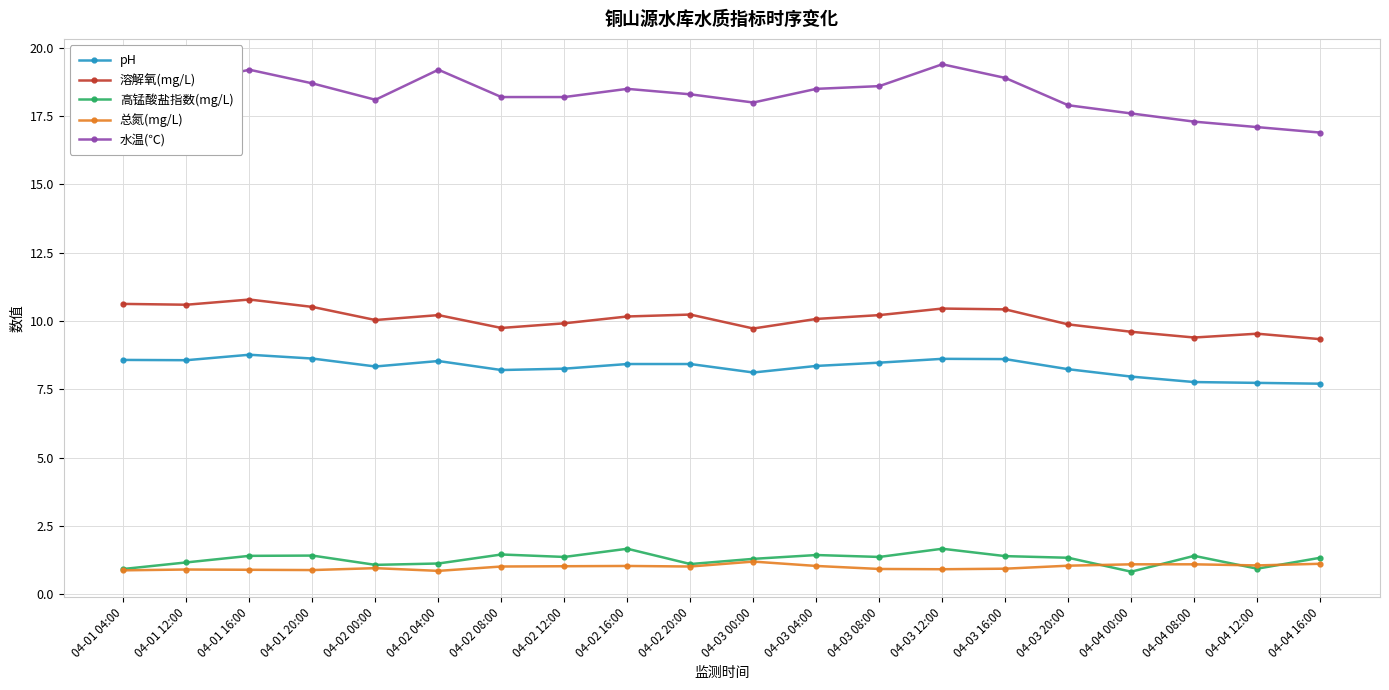

What is the difference between the maximum and second lowest values in the 水温(℃) series?

2.3